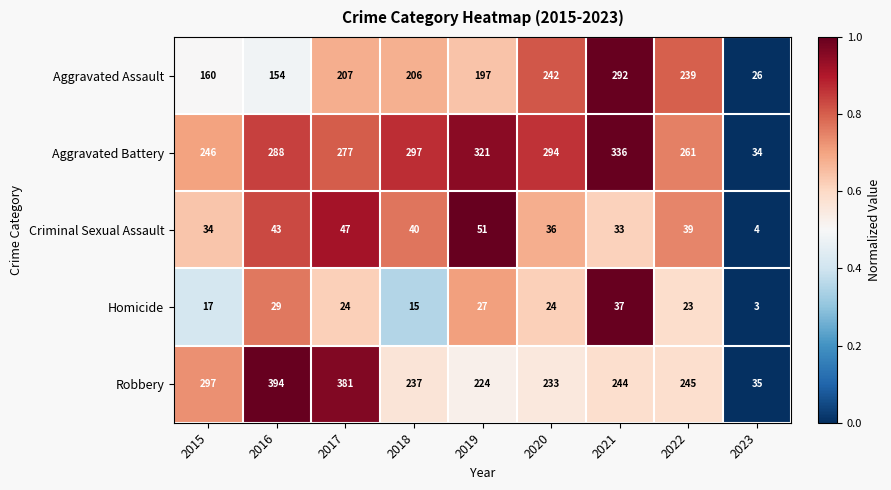

What is the sum of the Criminal Sexual Assault values at 2015 and 2022?

73